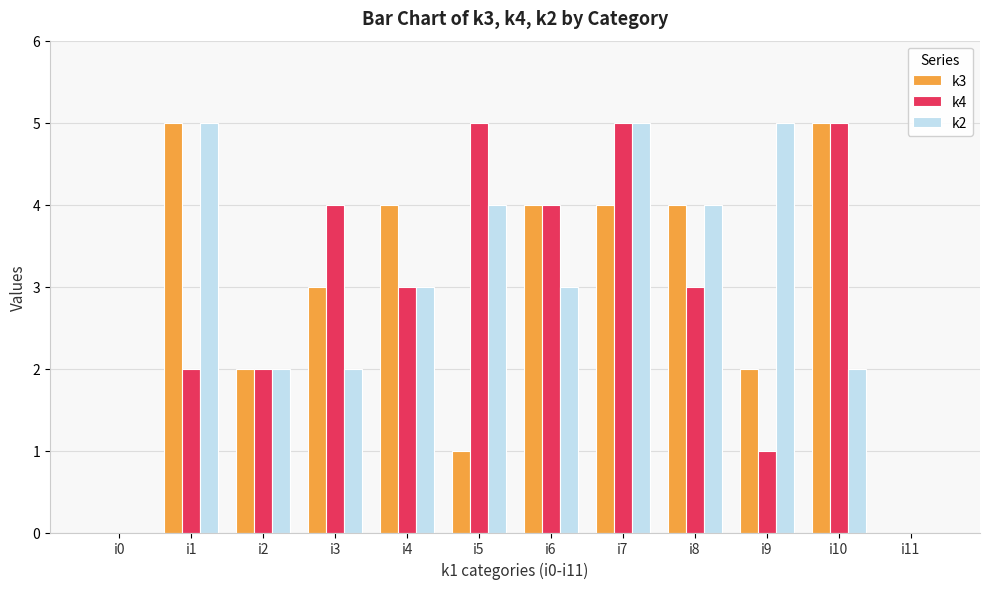

True or false: k2 has a value of 5 at i7.

True